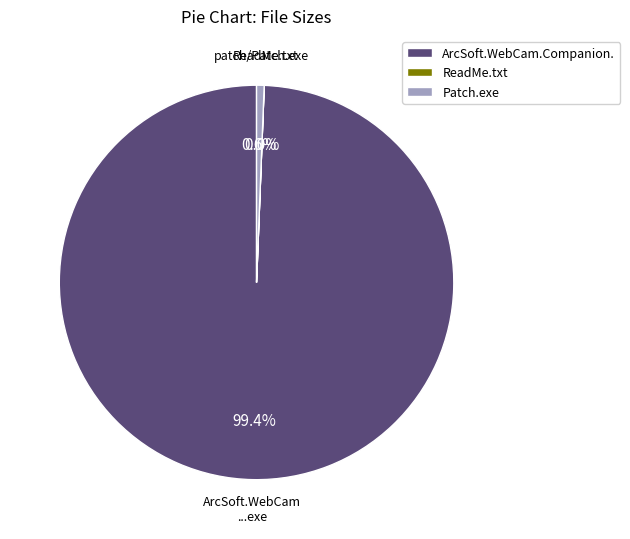

Which category has the biggest portion of the pie?

ArcSoft.WebCam.Companion.